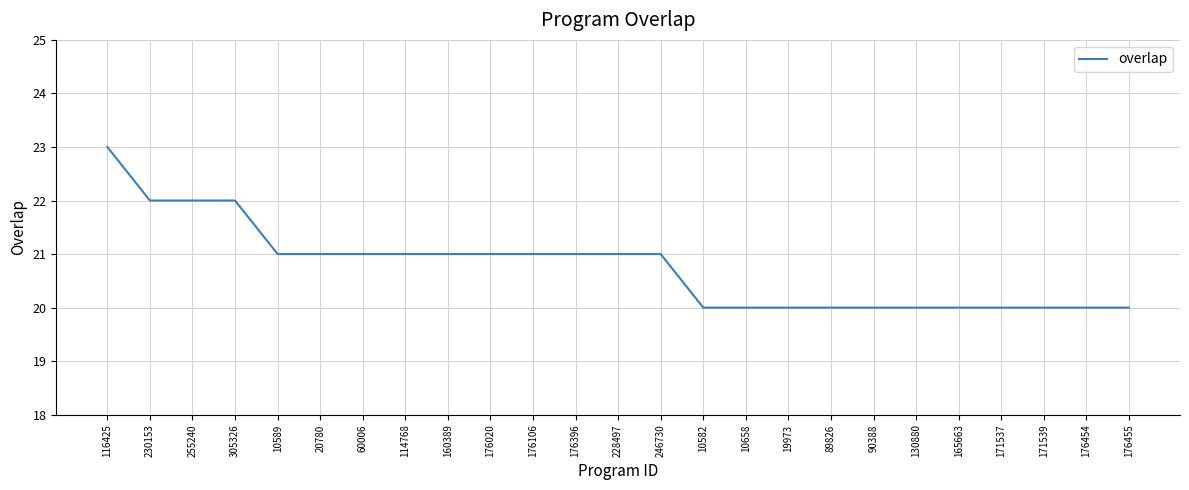

What is the average value?

21